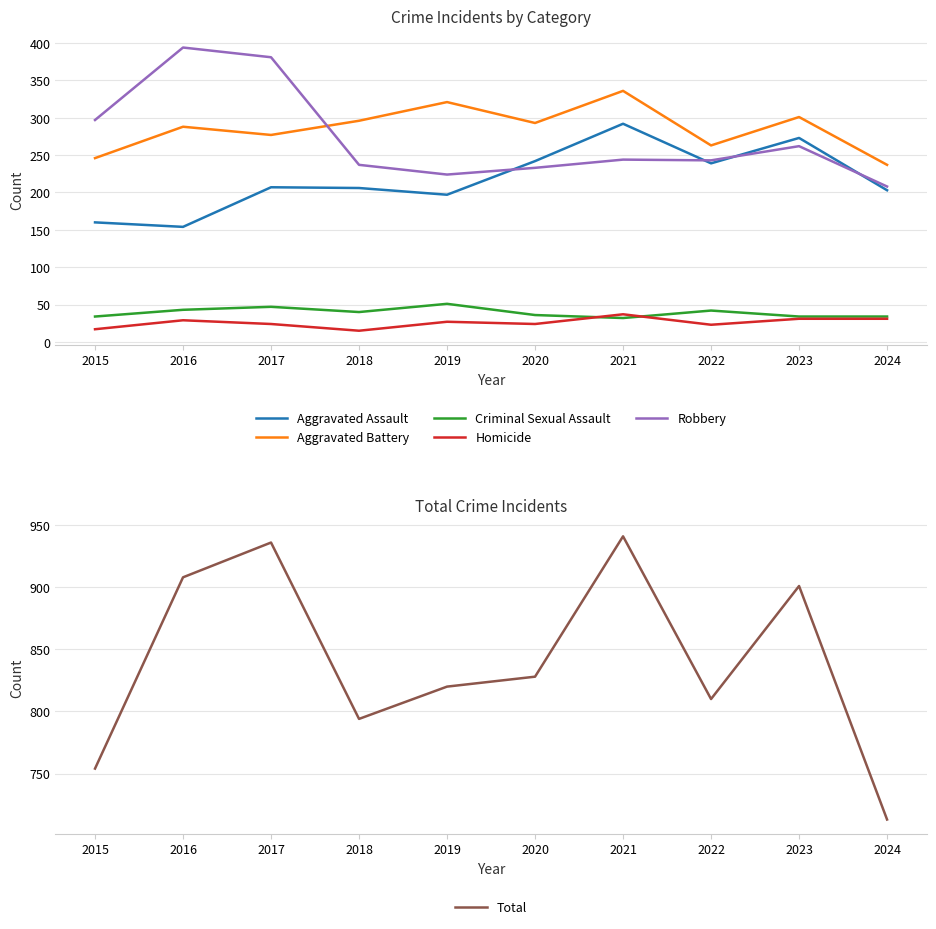

What is the difference between the maximum and minimum values in the Criminal Sexual Assault series?

19